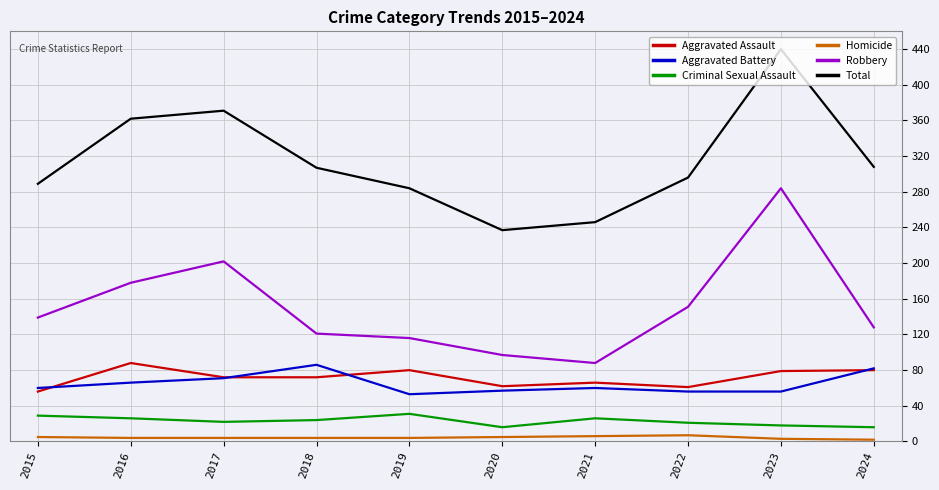

Which category has the highest value across all series?

2023